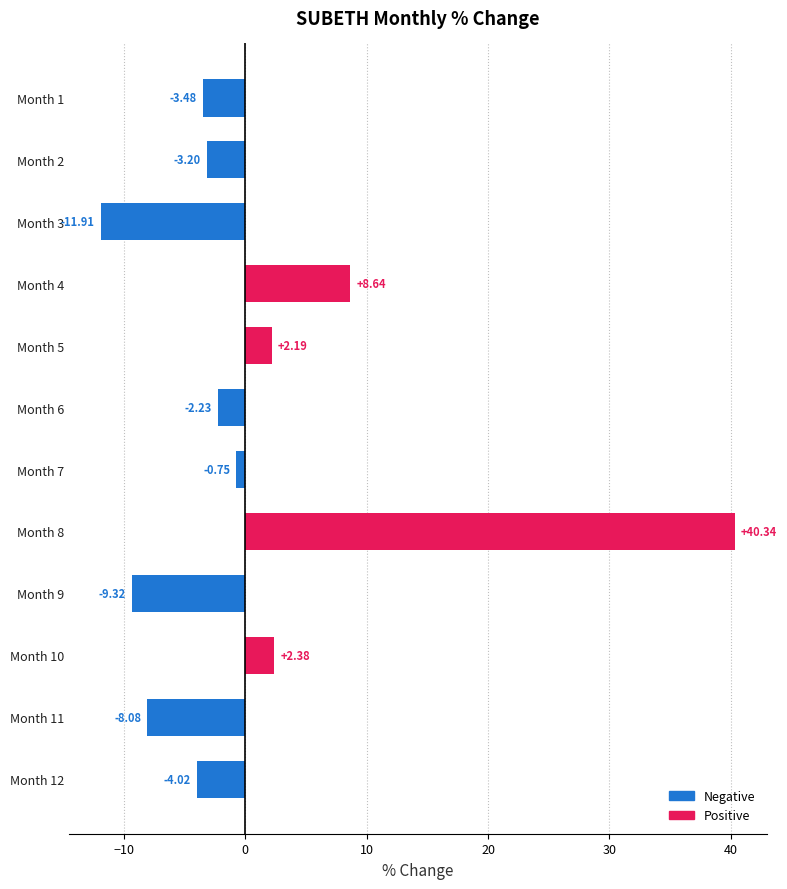

What is the sum of the values at Month 9 and Month 1?

-12.8